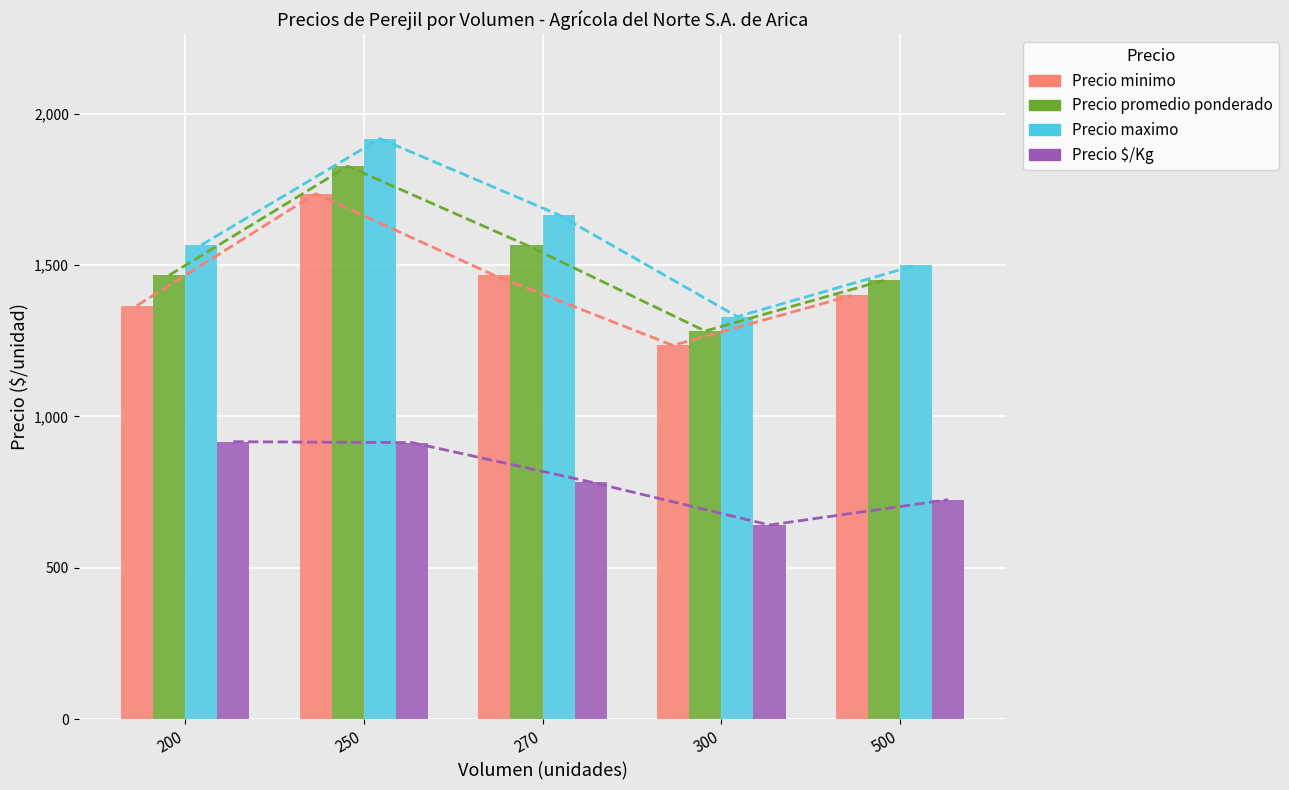

True or false: Precio minimo has a value of 1736.4 at 250.

True